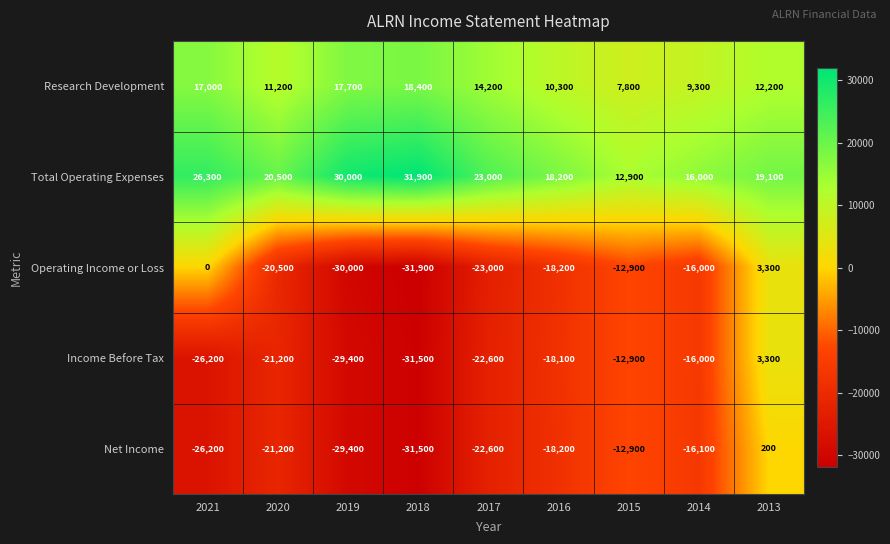

Rank the categories by Net Income value from highest to lowest.

2013, 2015, 2014, 2016, 2020, 2017, 2021, 2019, 2018